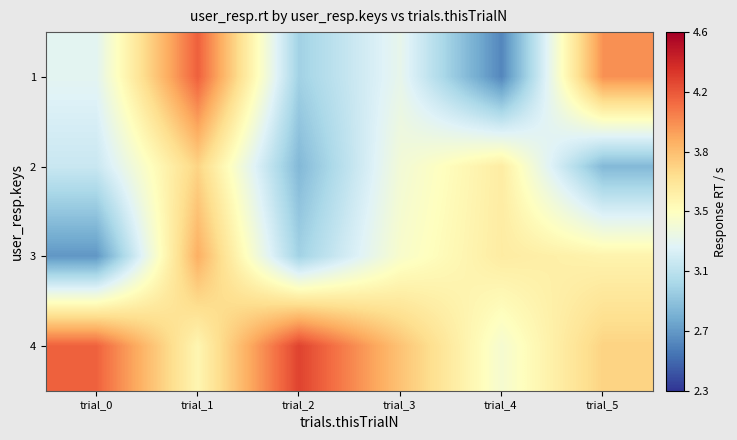

At which category is the sum across all series the highest?

trial_1